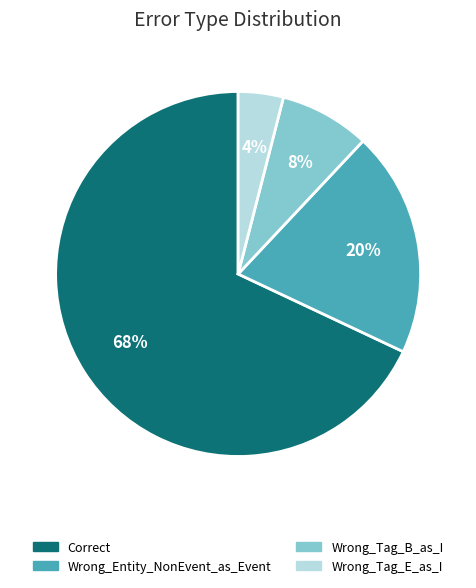

Do Wrong_Tag_B_as_I and Correct together represent more than half of the pie?

Yes